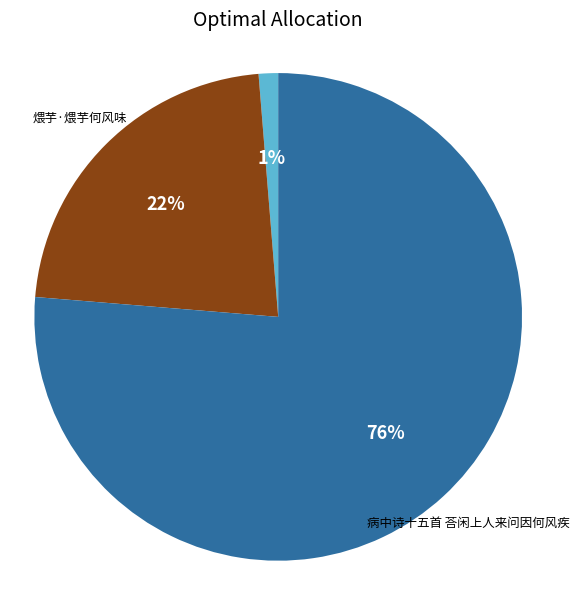

Is there any slice that represents more than half of the pie?

Yes